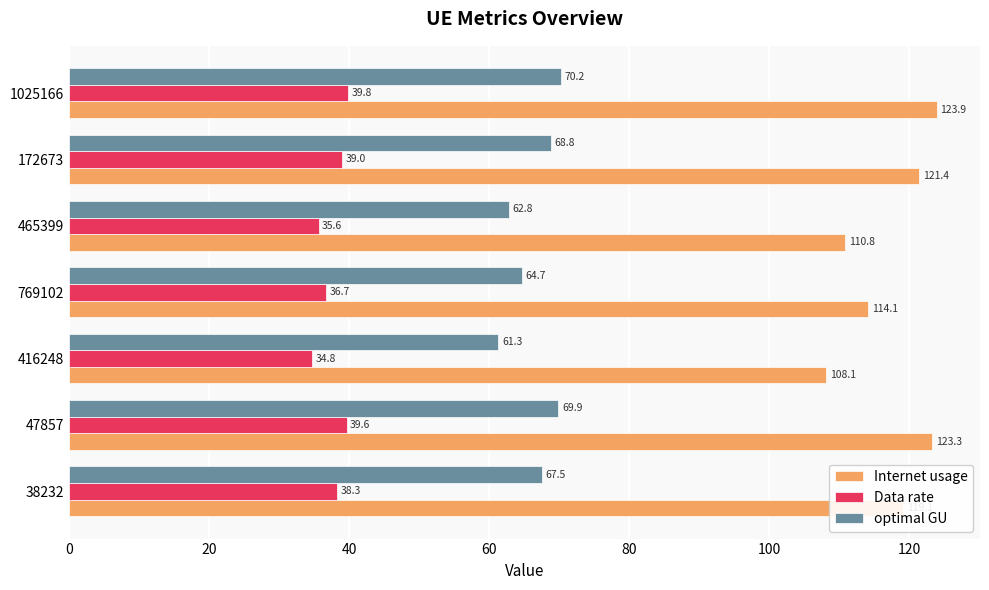

At which label is Internet usage closest to 116?

769102